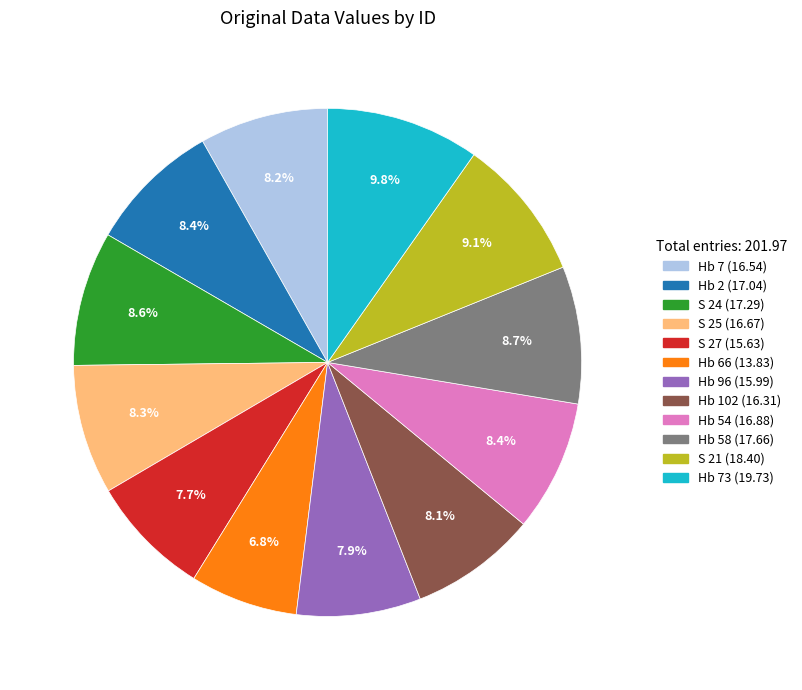

How many segments does this pie chart have?

12